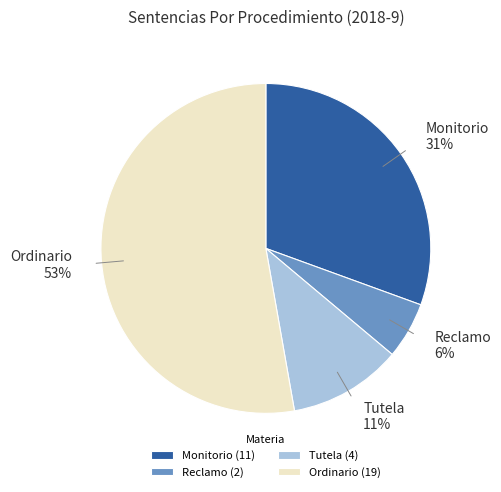

Is there any slice that represents more than half of the pie?

Yes